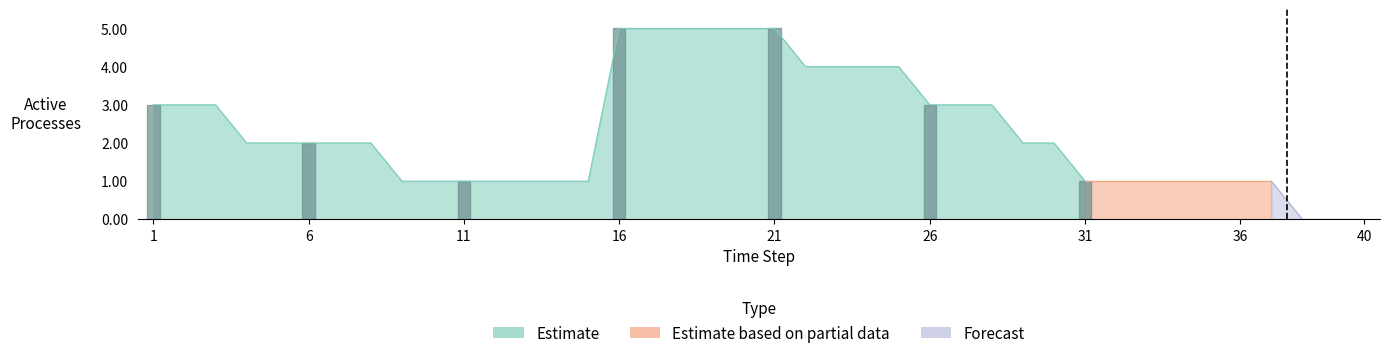

At which label does the data first exceed 2?

1